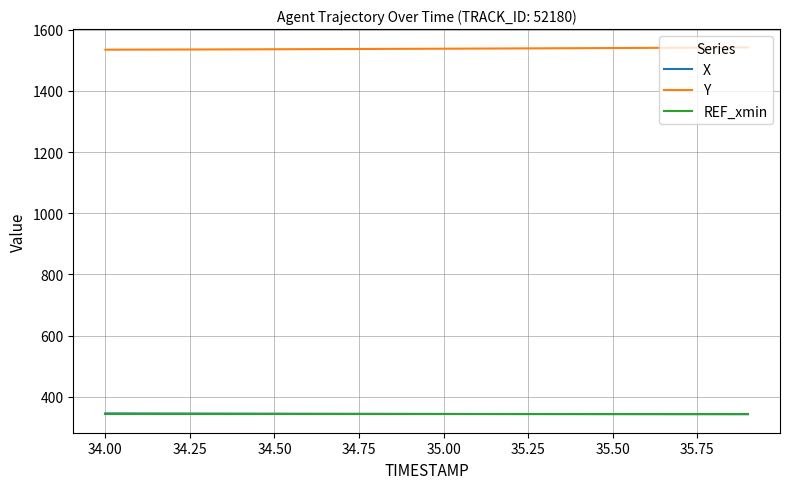

How many lines are shown in the chart?

3